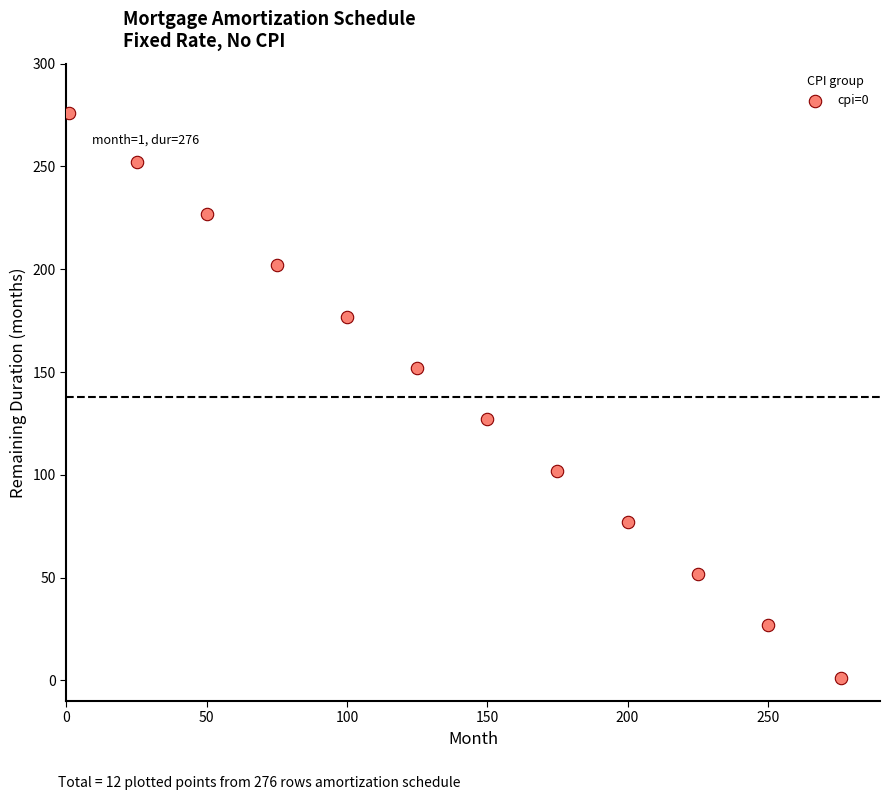

What is the average Y value?

139